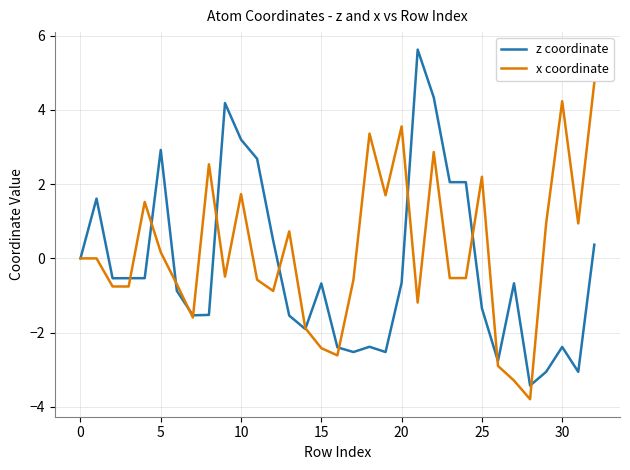

Reading left to right, extract all data points from this chart.

z coordinate: 0.0	1.6	-0.5	-0.5	-0.5	2.9	-0.9	-1.5	-1.5	4.2	3.2	2.7	0.5	-1.5	-1.9	-0.7	-2.4	-2.5	-2.4	-2.5	-0.7	5.6	4.3	2.1	2.1	-1.3	-2.8	-0.7	-3.4	-3.1	-2.4	-3.1	0.4
x coordinate: 0.0	0.0	-0.8	-0.8	1.5	0.2	-0.7	-1.6	2.5	-0.5	1.7	-0.6	-0.9	0.7	-1.9	-2.4	-2.6	-0.6	3.4	1.7	3.6	-1.2	2.9	-0.5	-0.5	2.2	-2.9	-3.3	-3.8	0.9	4.2	0.9	4.7